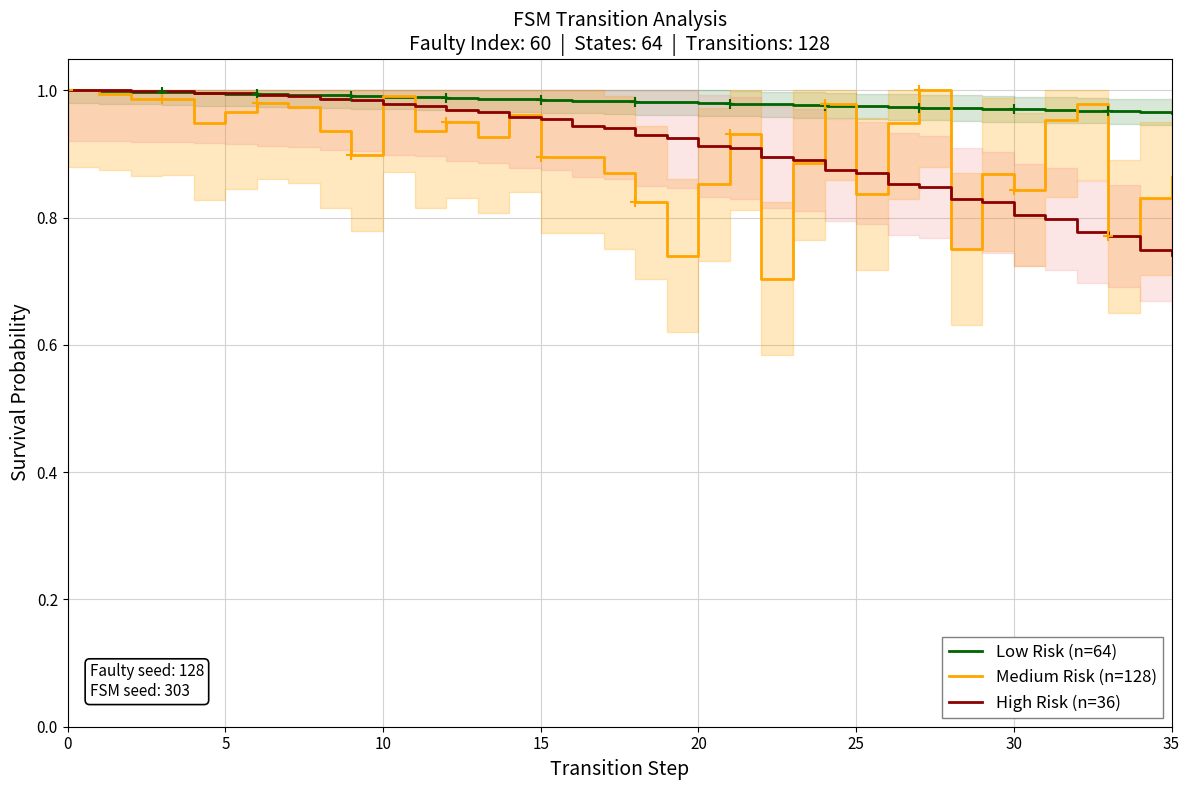

Read the Medium Risk (n=128) value at 34.

0.8